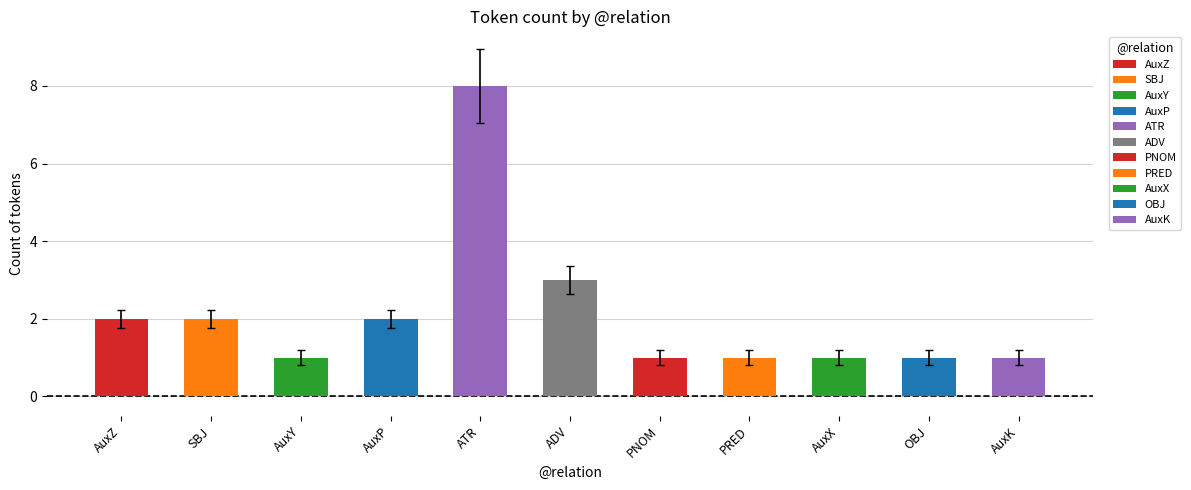

The value at AuxY is 1. True or false?

True